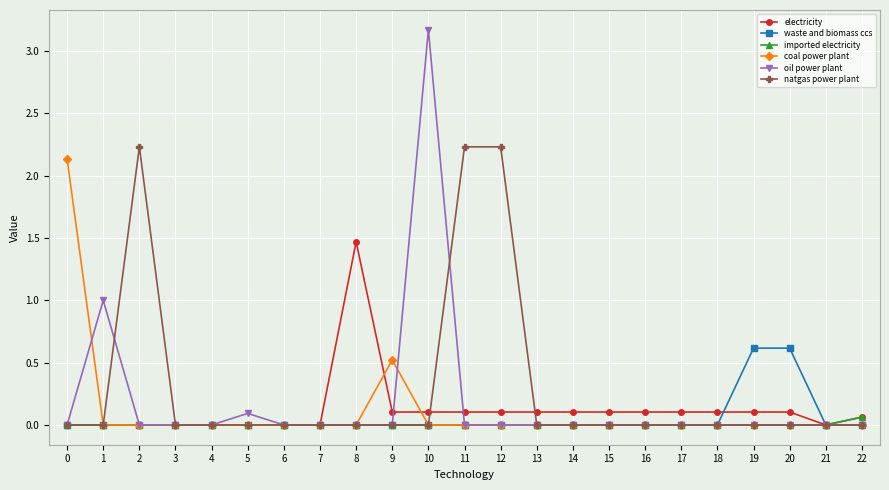

What is the sum of all oil power plant values?

4.3